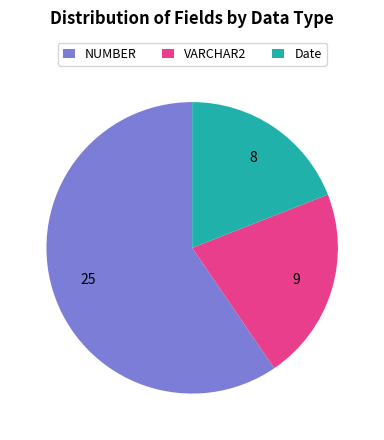

Is it true that VARCHAR2 is 32% of the pie?

False